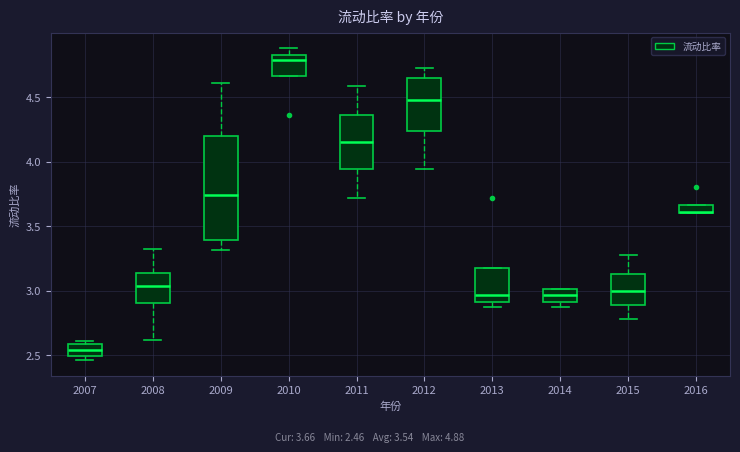

Which box is the tallest, from its lower edge to its upper edge?

2009